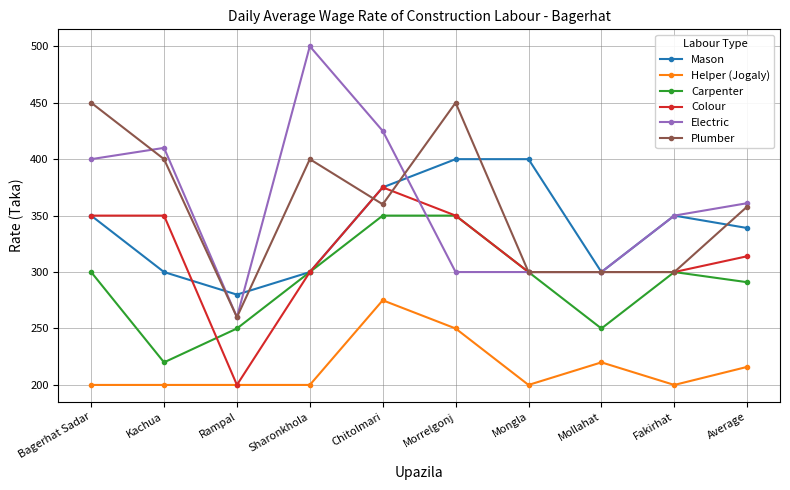

List the series in order of their peak value, highest first.

Electric, Plumber, Mason, Colour, Carpenter, Helper (Jogaly)